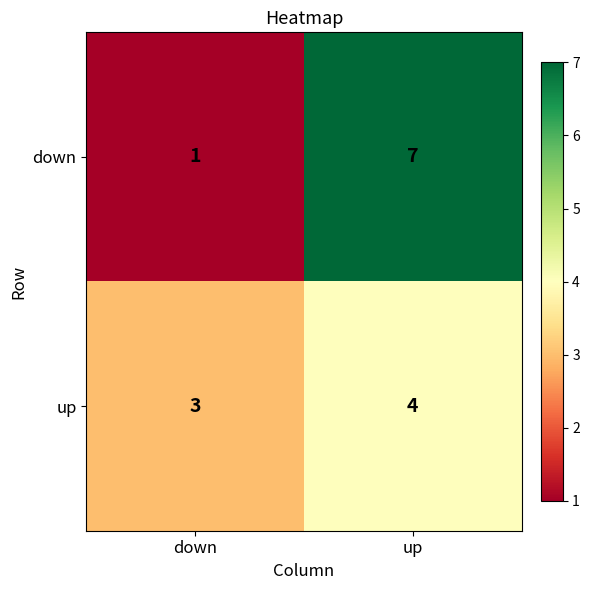

Between down and up, which series saw the biggest shift?

down